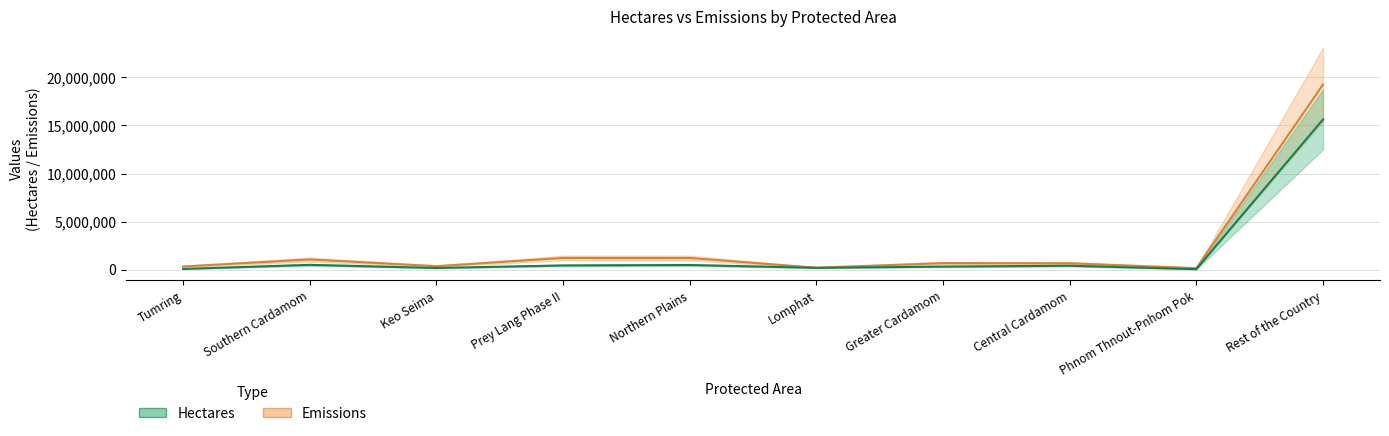

How many lines are shown in the chart?

2